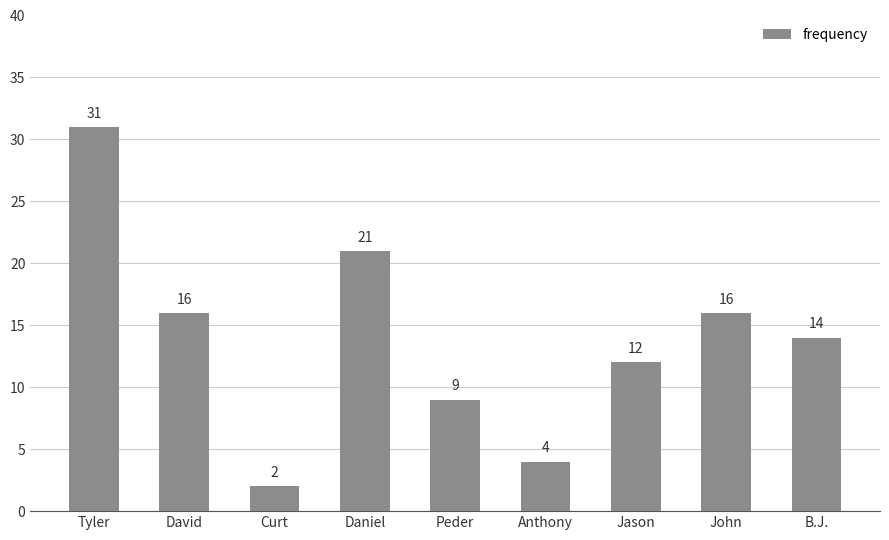

True or false: the data shows 52 at Tyler.

False